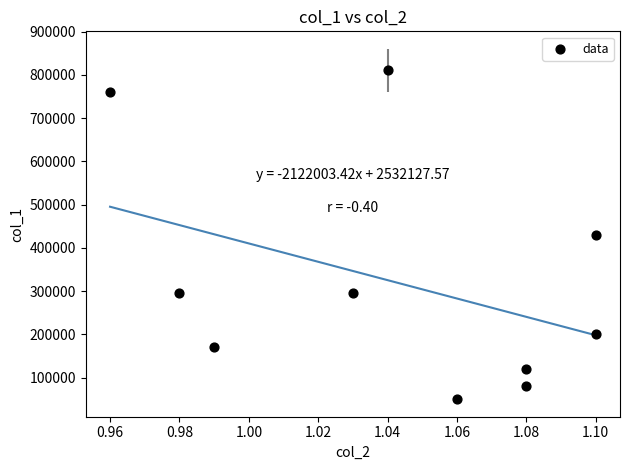

How many data points are displayed?

10